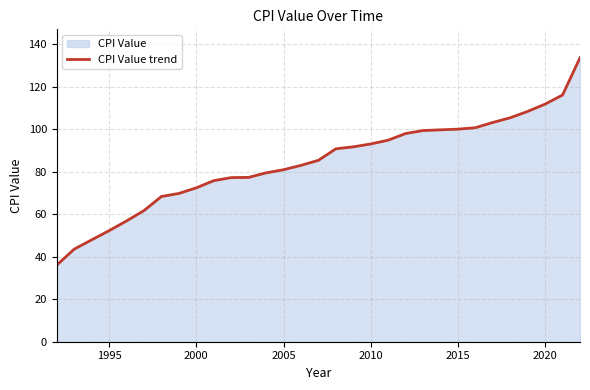

What is the difference between the maximum and minimum values?

97.5